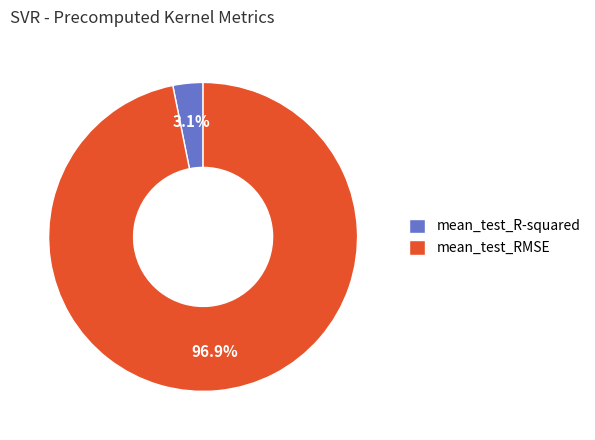

To the nearest percent, what is the average slice percentage?

50%